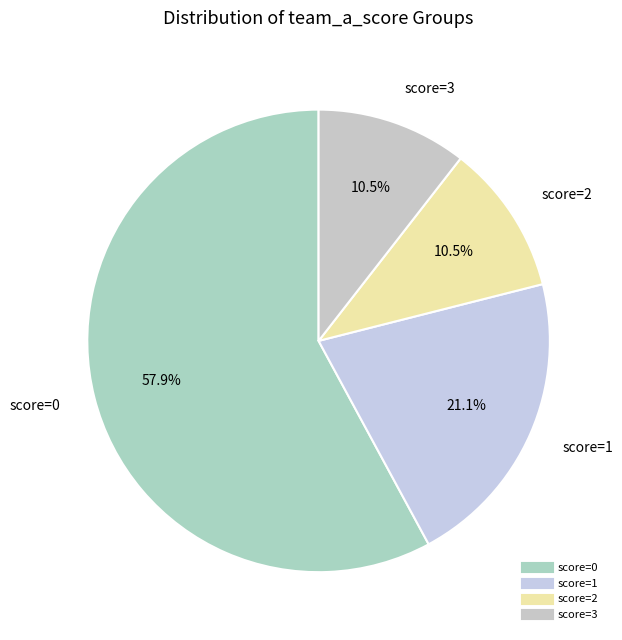

Count the number of slices in the pie.

4